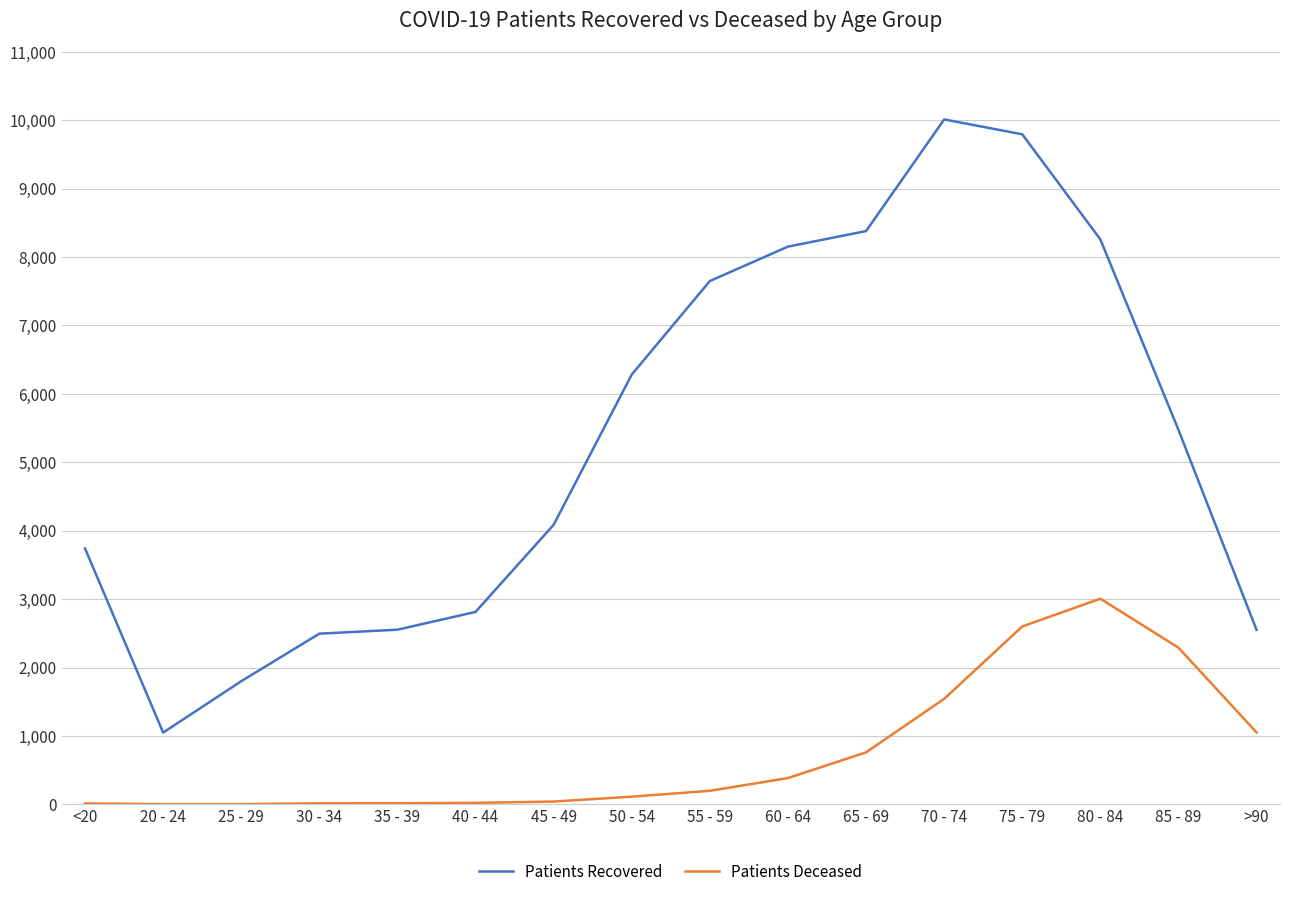

True or false: Patients Deceased and Patients Recovered cross at least once.

False